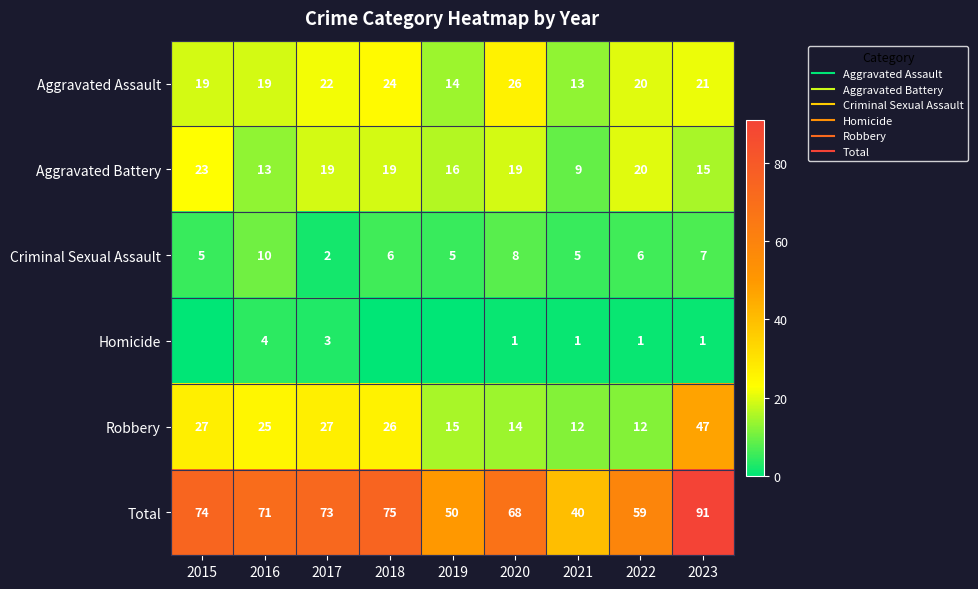

Rank the series at 2016 from highest to lowest value.

Total, Robbery, Aggravated Assault, Aggravated Battery, Criminal Sexual Assault, Homicide